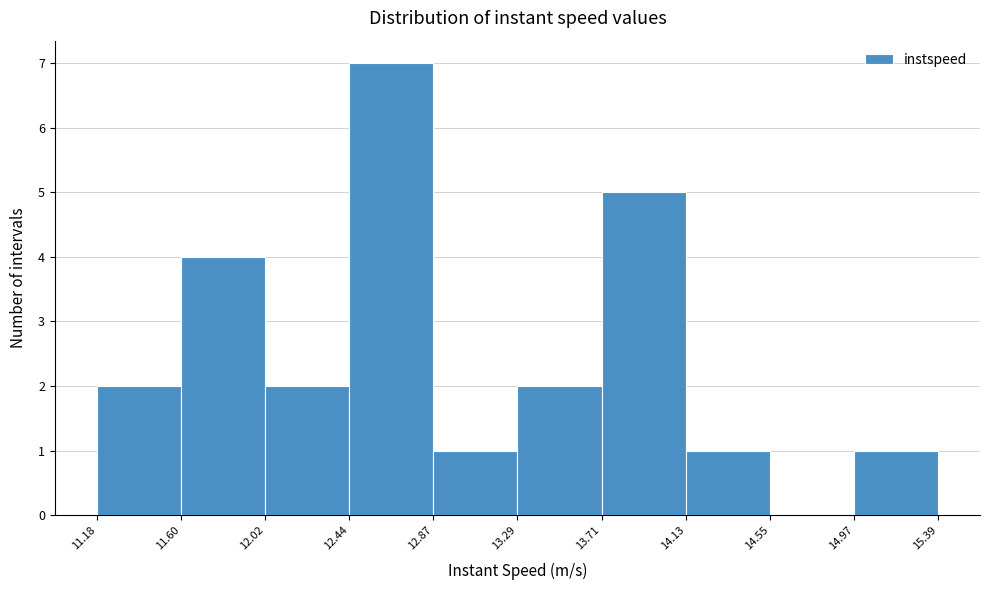

Over which range of the x-axis is the bar tallest?

12.44 to 12.87